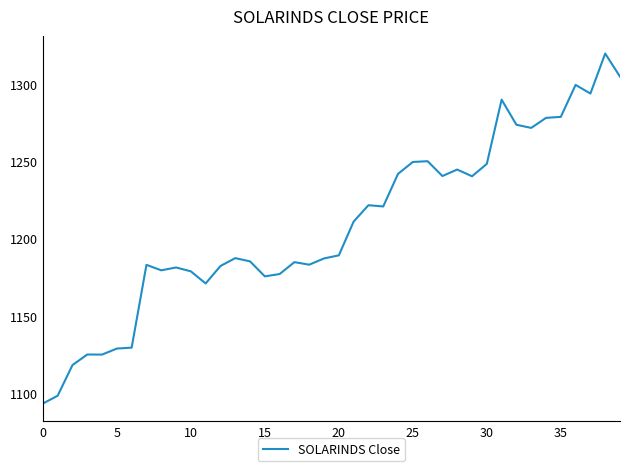

What is the minimum value shown in the chart?

1093.1